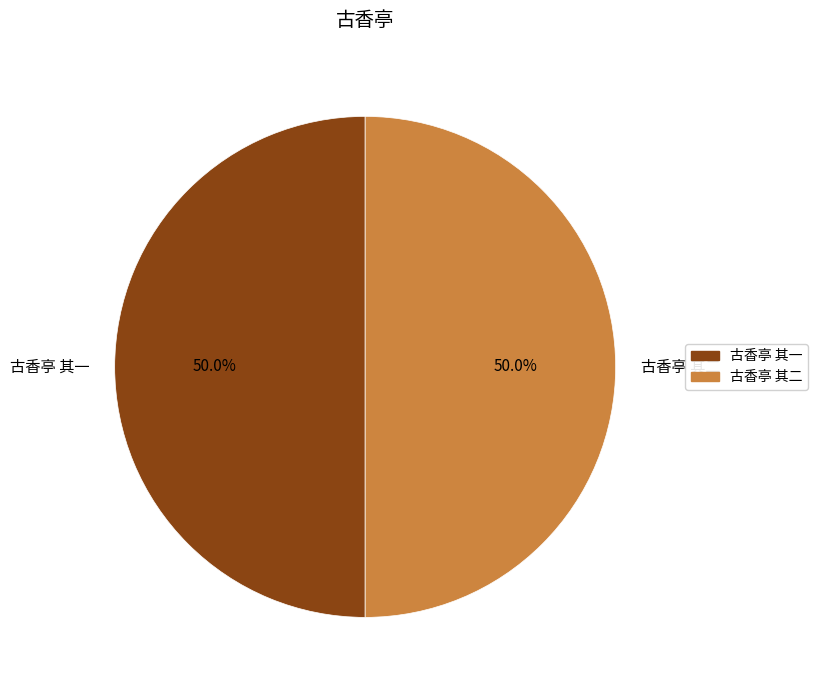

Approximately how many times larger is the value at 古香亭 其一 compared to 古香亭 其二?

1.0